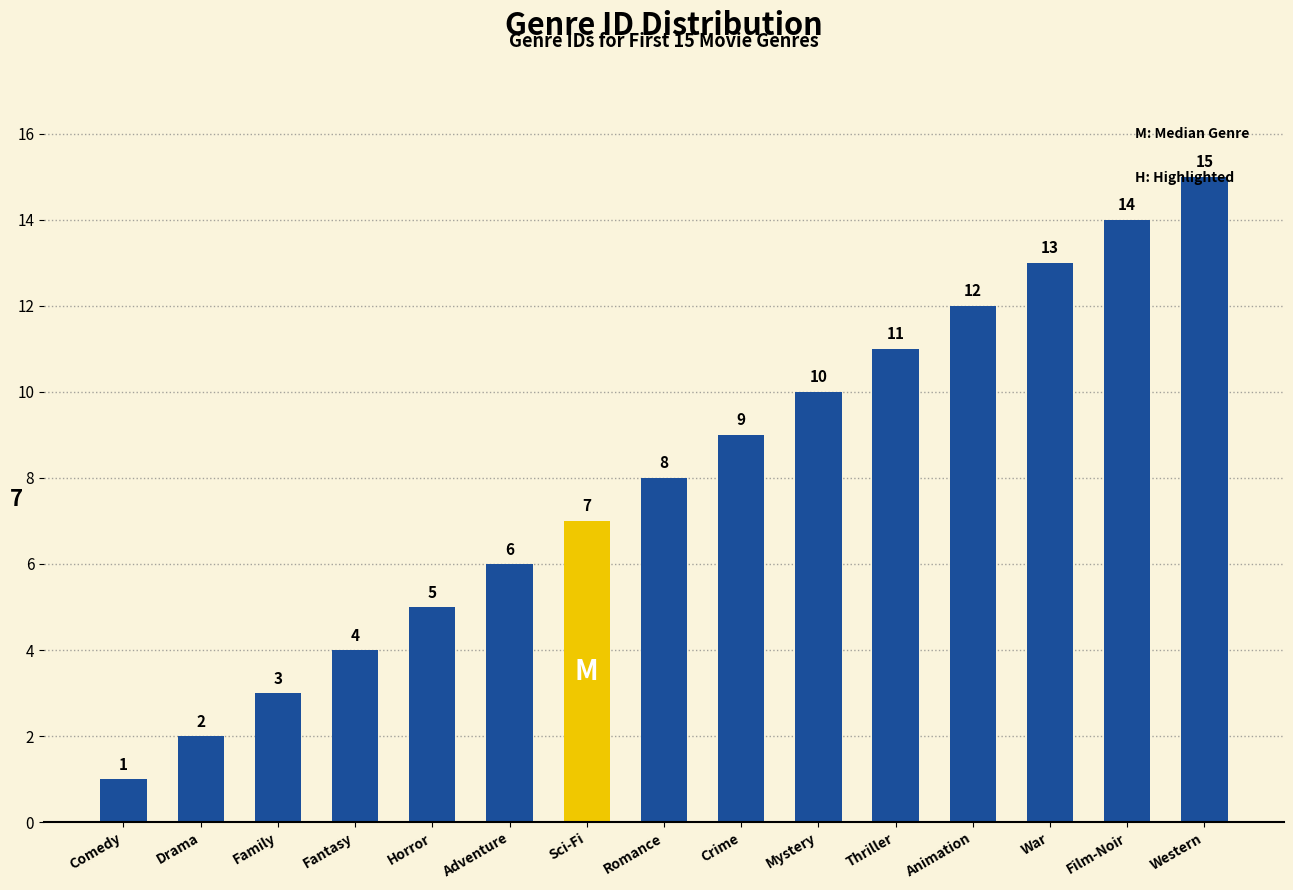

The value at Drama is 2. True or false?

True